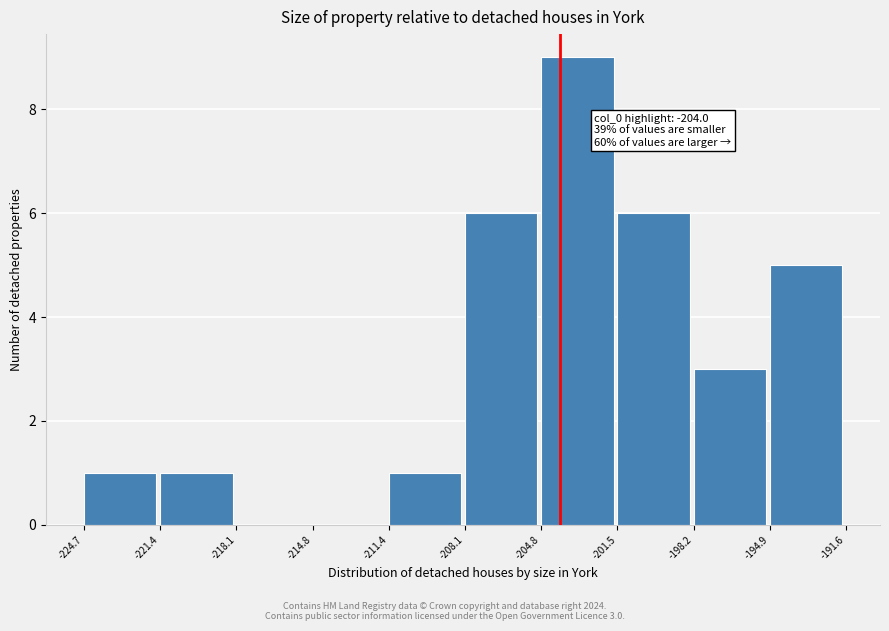

Over which range of the x-axis is the bar tallest?

-204.8 to -201.5